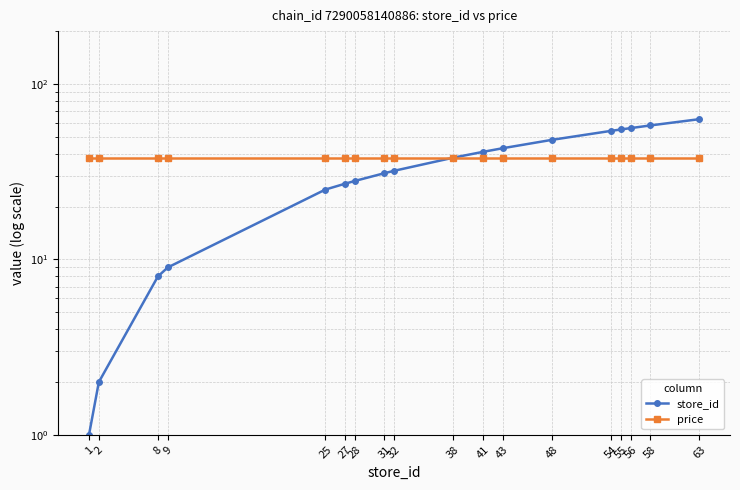

At how many categories does at least one series exceed 1?

18